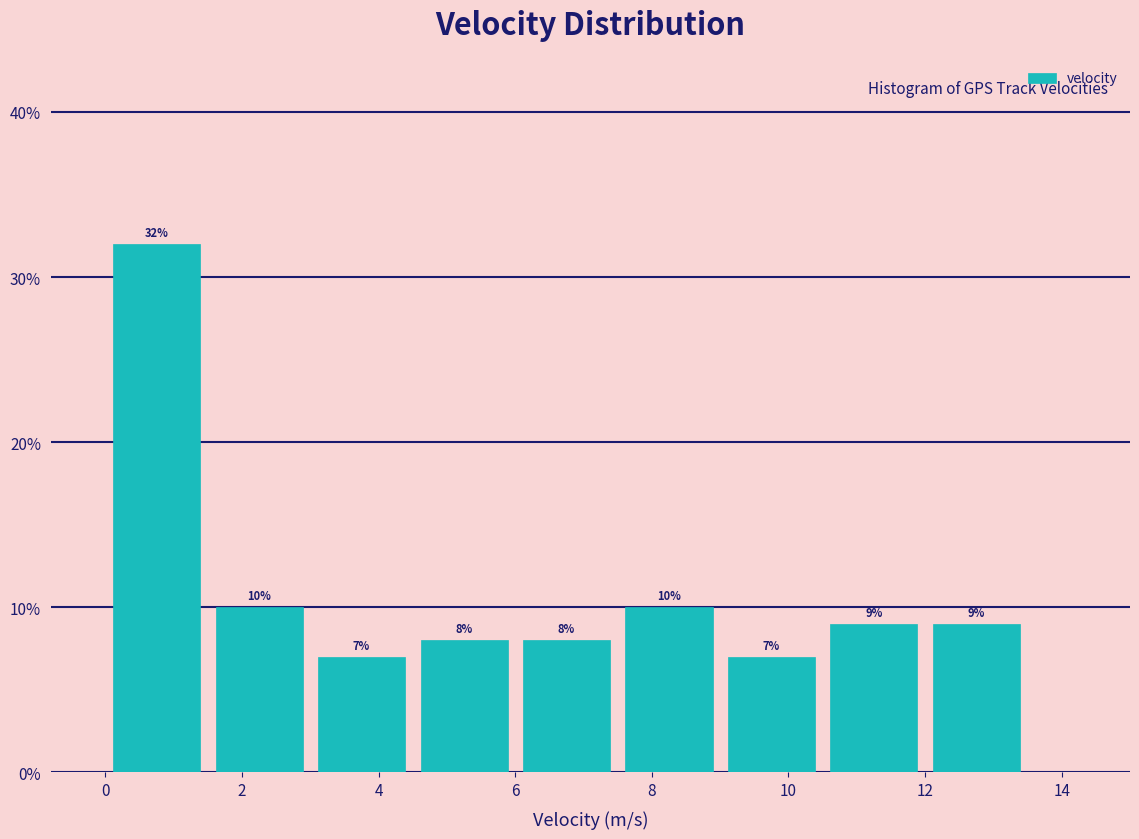

Which range on the x-axis has the tallest bar?

0.0 to 1.5